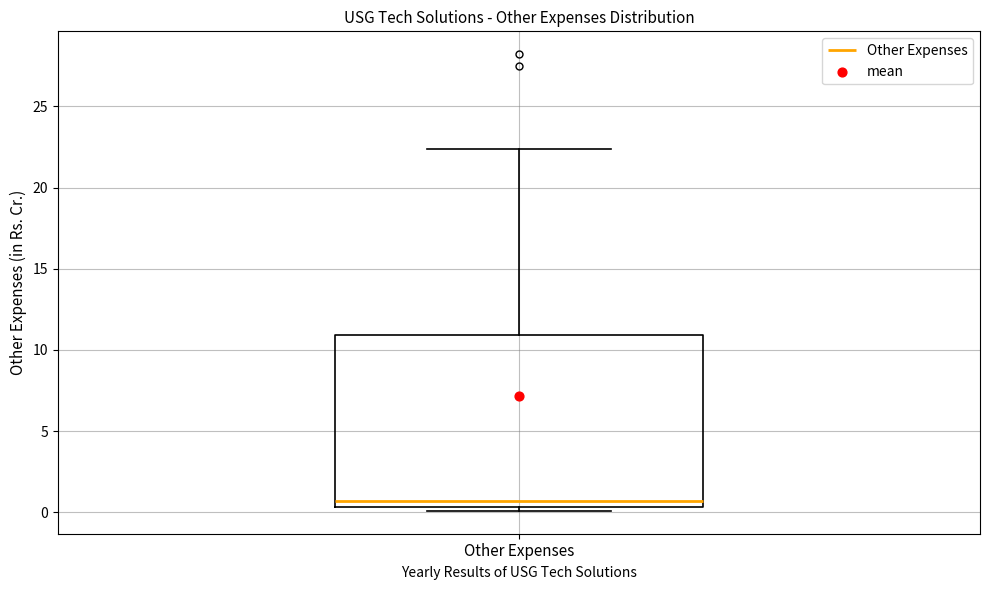

Where is the lower edge of the box for Other Expenses on the y-axis? The values are not printed on the chart, so give them approximately, as read against the axis.

0.5